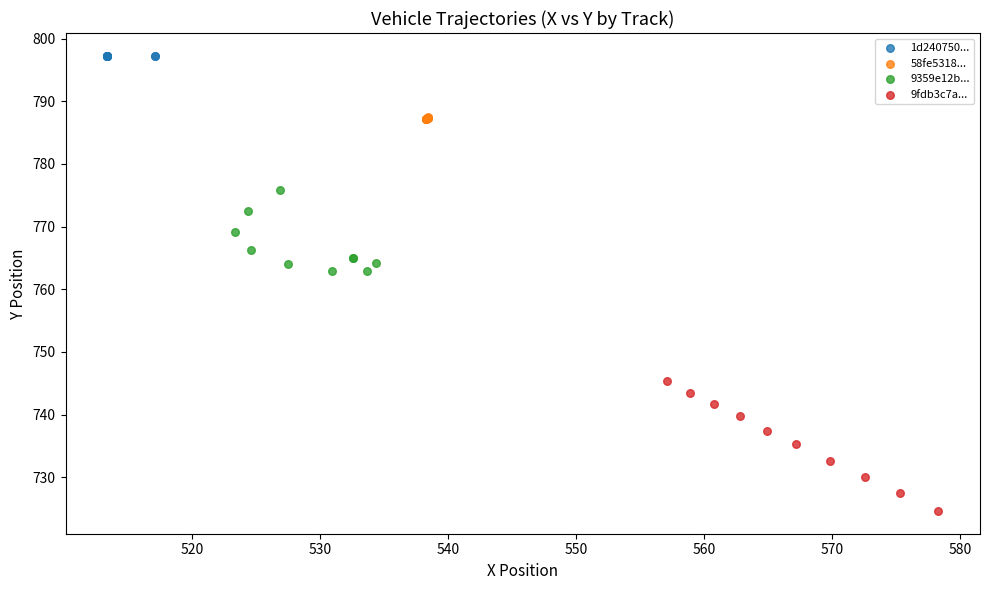

Which series contains the lowest Y value?

9fdb3c7a...